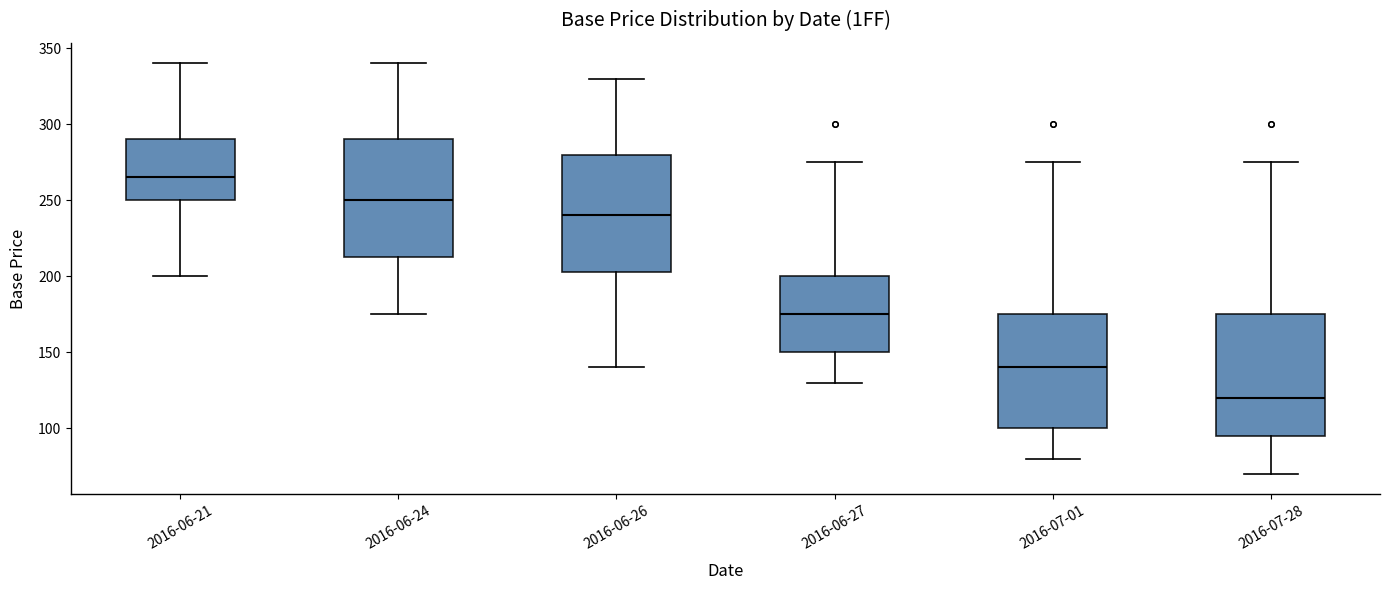

Which box's median line is the lowest?

2016-07-28